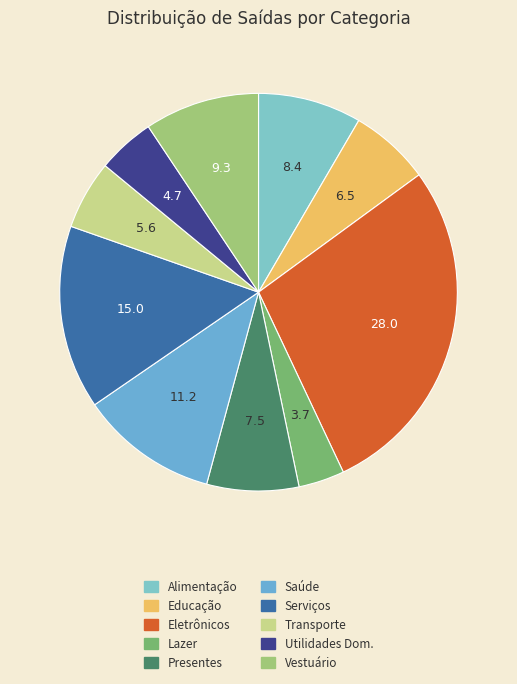

Count the number of slices in the pie.

10